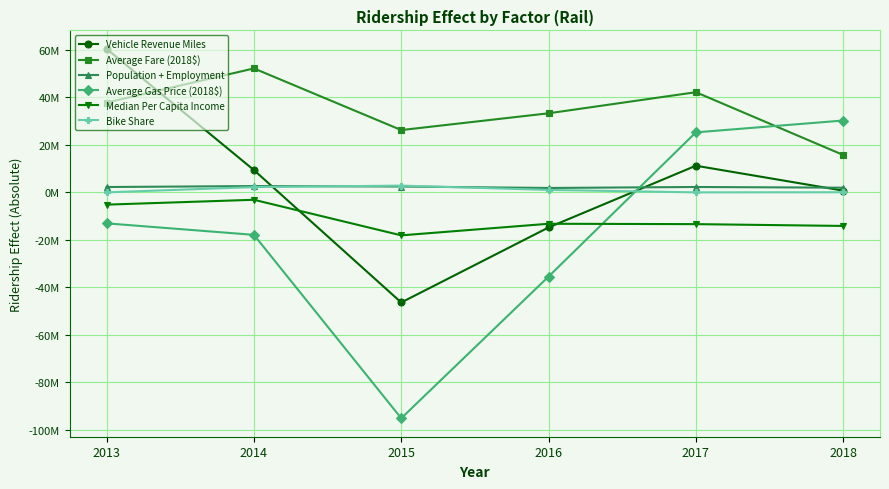

Is this an area chart (filled region under the line)?

No